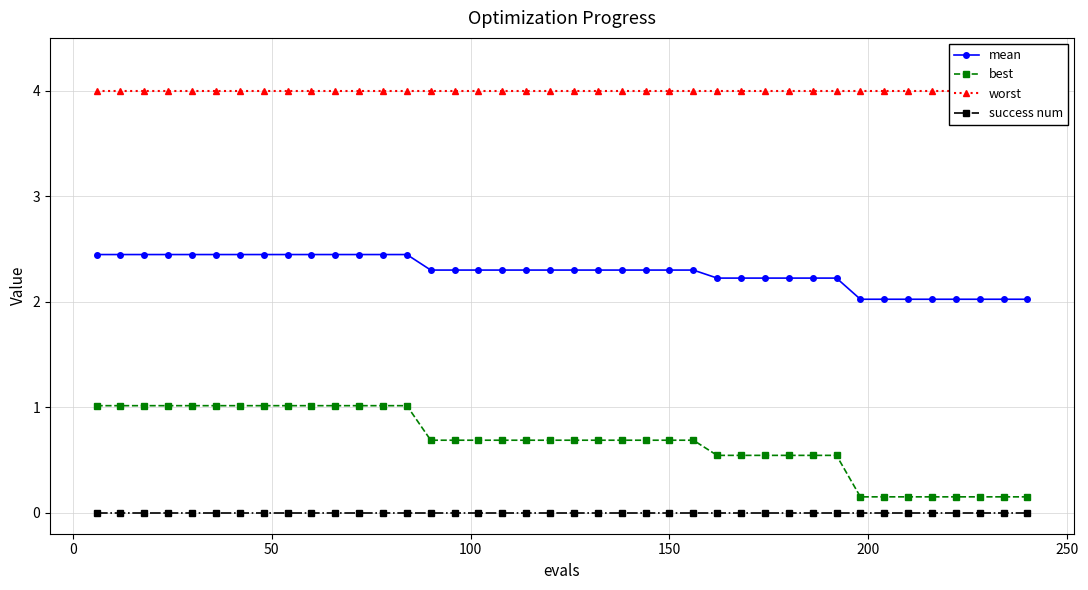

True or false: success num and best cross at least once.

False